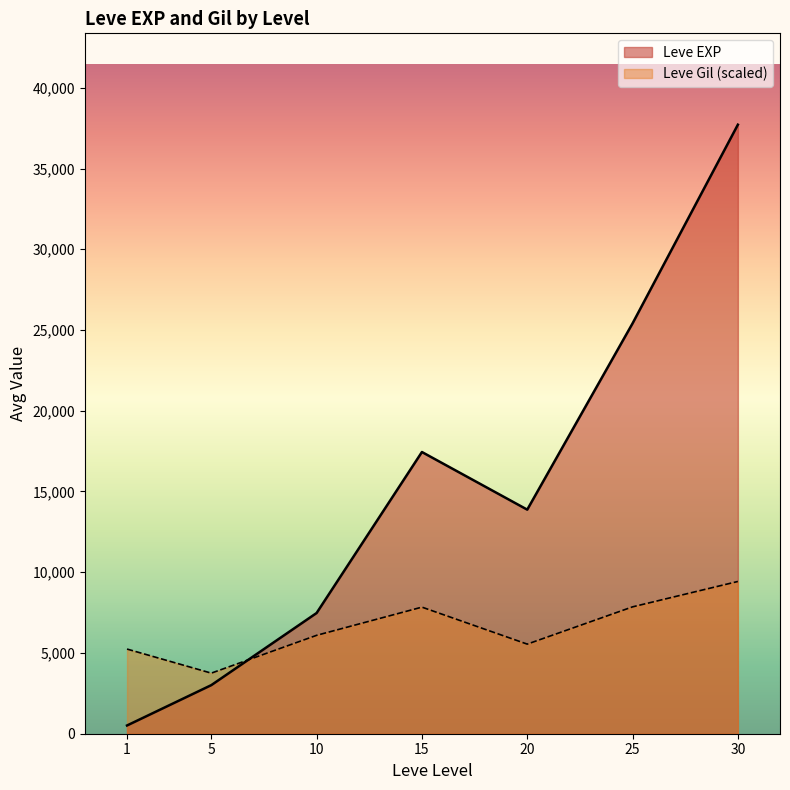

What value does the Leve EXP series have at 1, to the nearest 100?

600